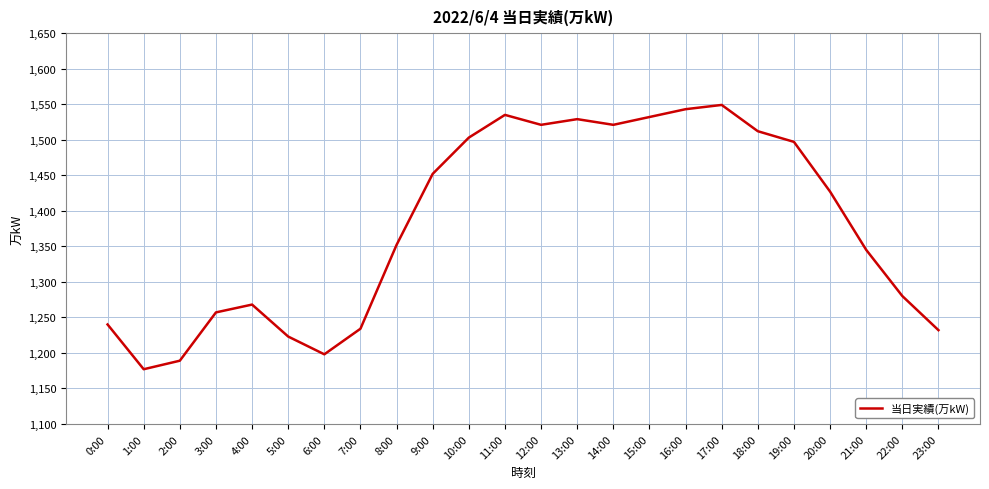

Approximately how many times larger is the value at 17:00 compared to 14:00?

1.0